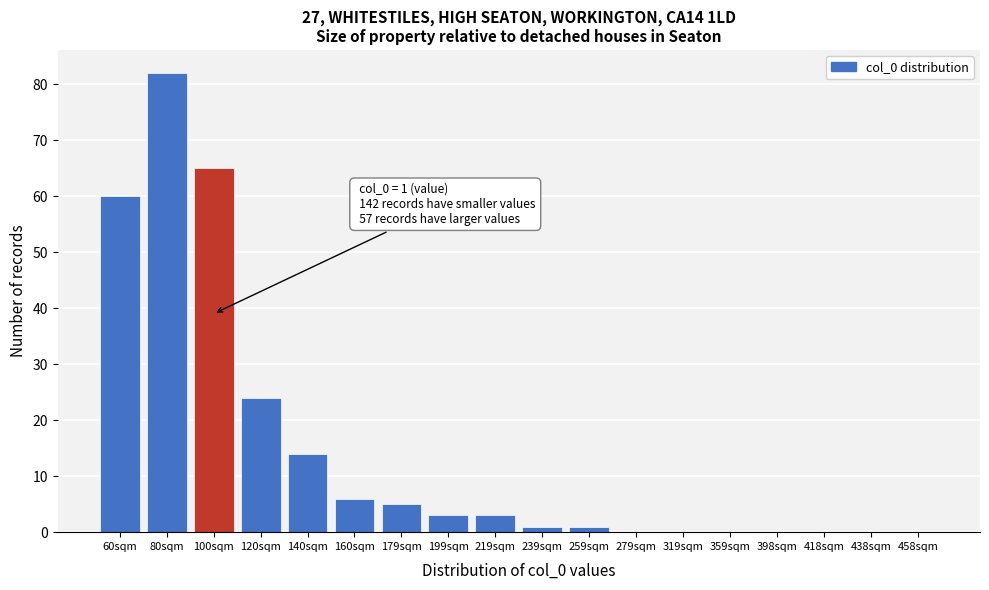

Reading left to right, transcribe all the data shown in this chart.

60sqm=60	80sqm=82	100sqm=65	120sqm=24	140sqm=14	160sqm=6	179sqm=5	199sqm=3	219sqm=3	239sqm=1	259sqm=1	279sqm=0	319sqm=0	359sqm=0	398sqm=0	418sqm=0	438sqm=0	458sqm=0